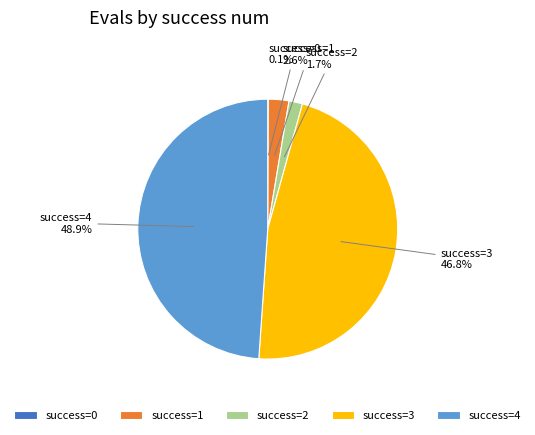

Approximately how many times larger is the value at success=4 compared to success=3?

1.0